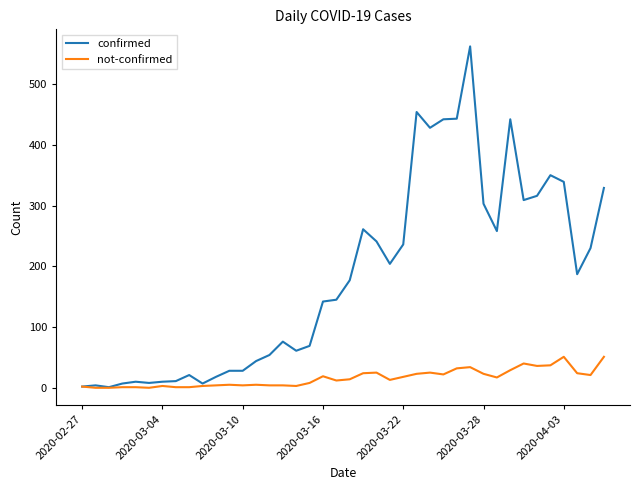

List the series in order of their peak value, highest first.

confirmed, not-confirmed